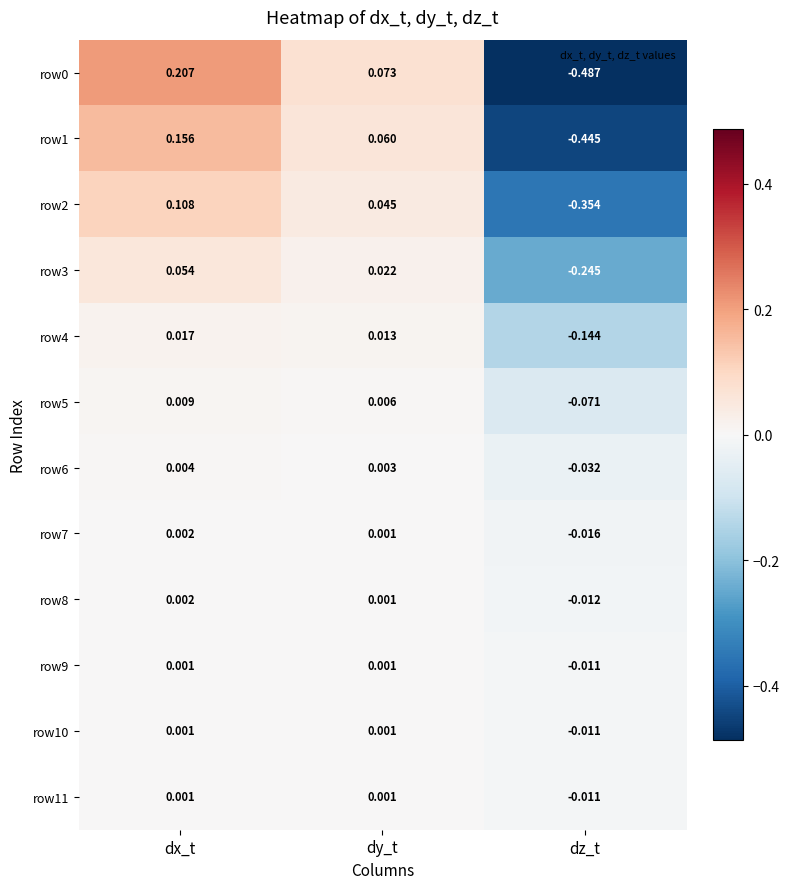

List the labels in order of row8 value, smallest first.

dz_t, dy_t, dx_t